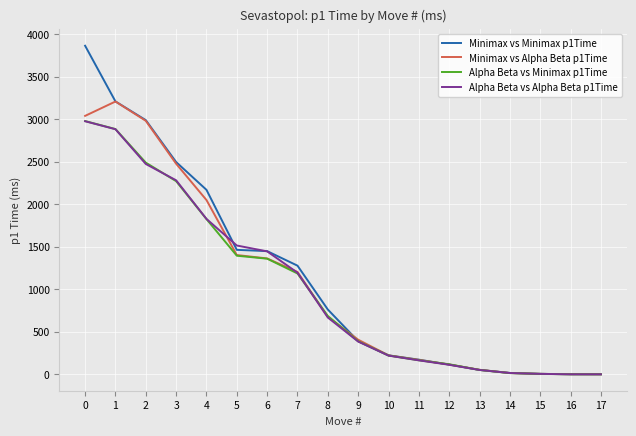

What are all the series names shown in the legend?

Minimax vs Minimax p1Time, Minimax vs Alpha Beta p1Time, Alpha Beta vs Minimax p1Time, Alpha Beta vs Alpha Beta p1Time